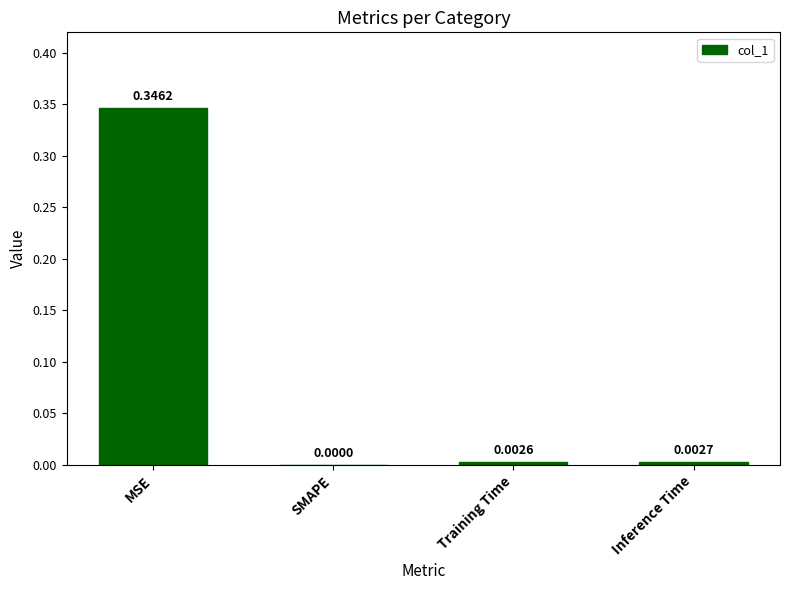

Which has a higher value, SMAPE or Inference Time?

Inference Time